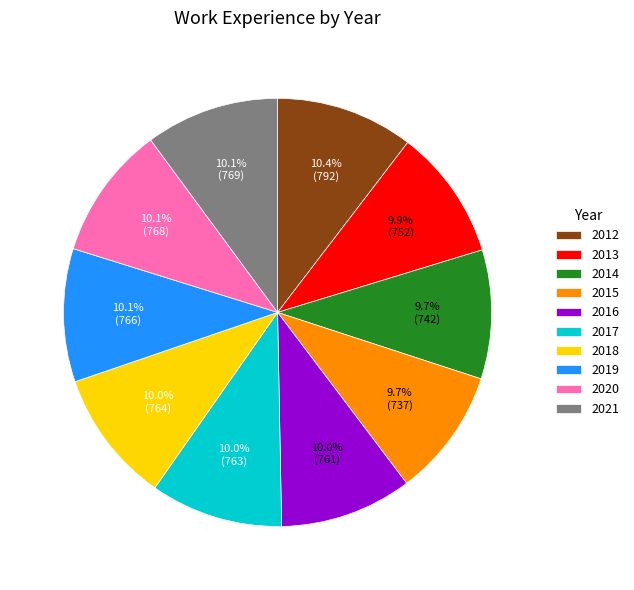

What percentage is the 2021 slice, to the nearest percent?

10%